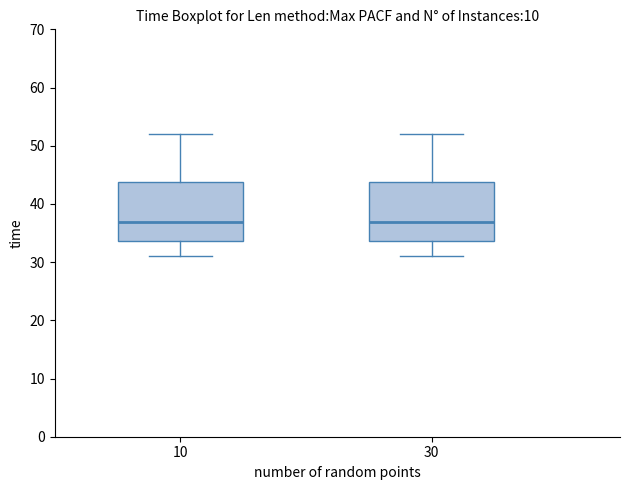

Reading left to right, transcribe this box plot: for each box, give where its median line is, the range the box spans, and where its two whiskers end, as read against the y-axis. The values are not printed on the chart, so give them approximately, as read against the axis.

10: median 37, box 34 to 44, whiskers 31 to 52
30: median 37, box 34 to 44, whiskers 31 to 52